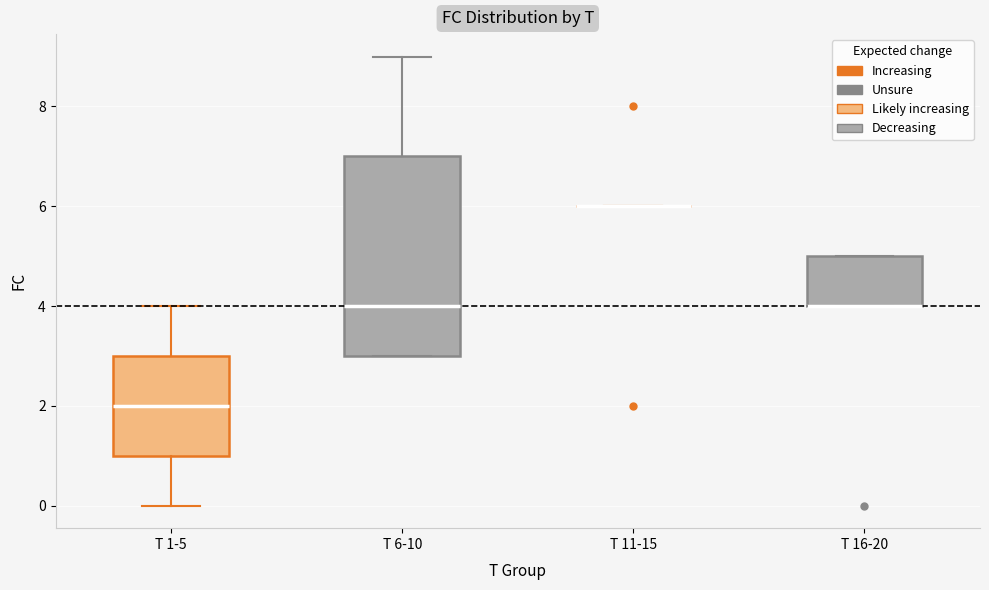

Reading left to right, read every box against the y-axis: the position of its median line, the range the box covers, and the ends of its whiskers. The values are not printed on the chart, so give them approximately, as read against the axis.

T 1-5: median 2, box 1 to 3, whiskers 0 to 4
T 6-10: median 4, box 3 to 7, whiskers 3 to 9
T 11-15: box collapsed to a line at 6, whiskers 6 to 6
T 16-20: median 4 (drawn on the box's lower edge), box 4 to 5, whiskers 4 to 5